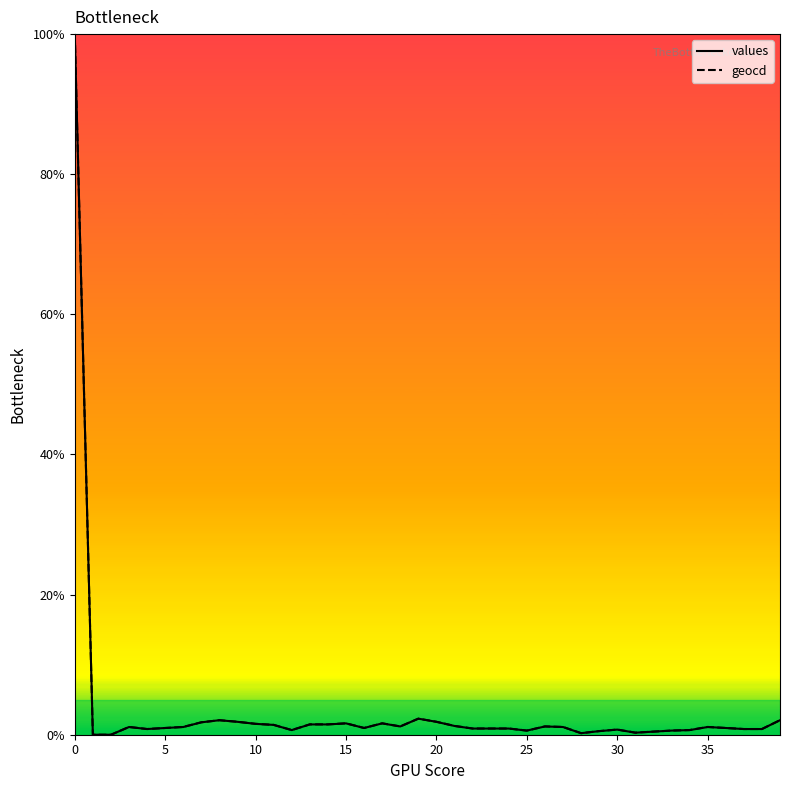

What is the maximum value shown in the chart?

100.0